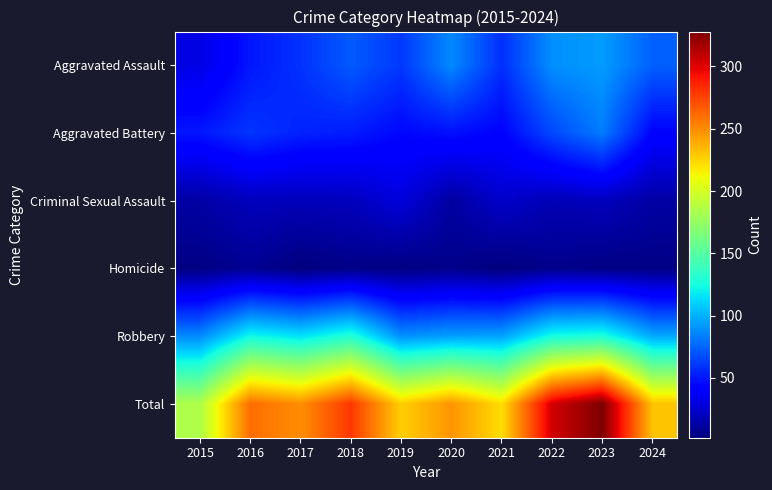

Between 2016 and 2021, which is larger?

2021